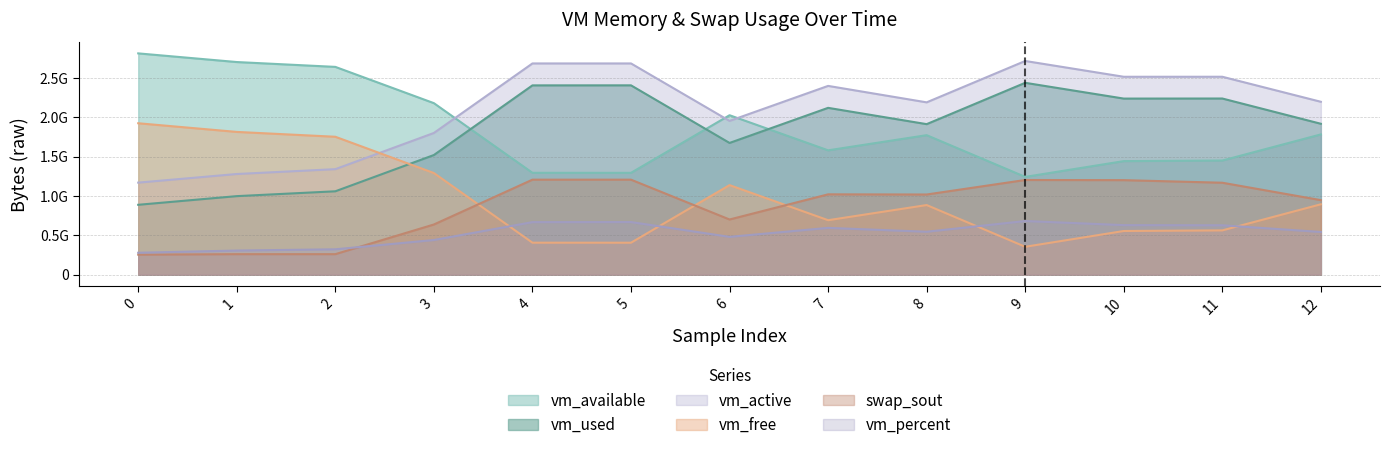

What is the difference between the maximum and minimum values in the vm_active series?

1545023488